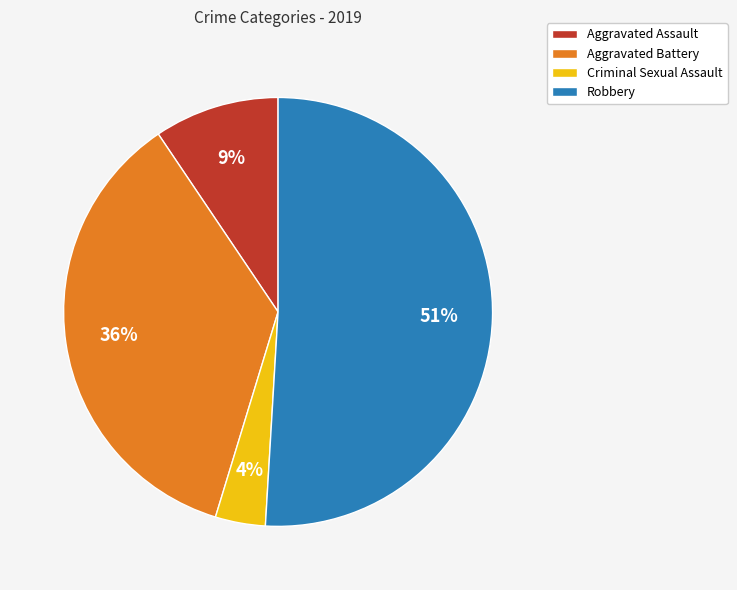

How many slices are in this pie chart?

4